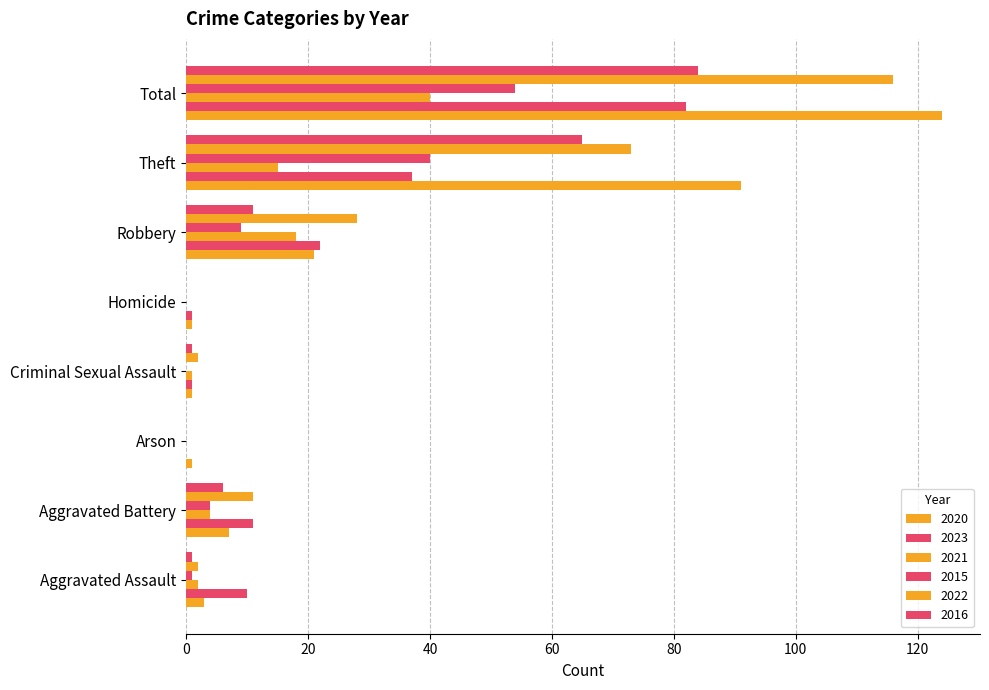

What is the sum of all 2023 values?

164